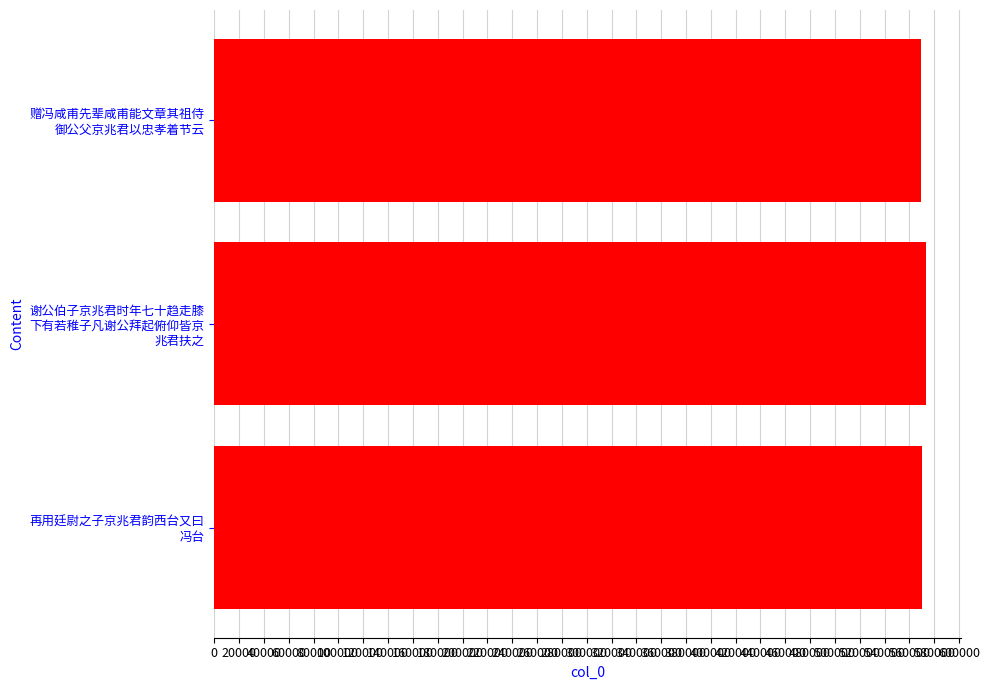

What is the maximum value shown in the chart?

573218